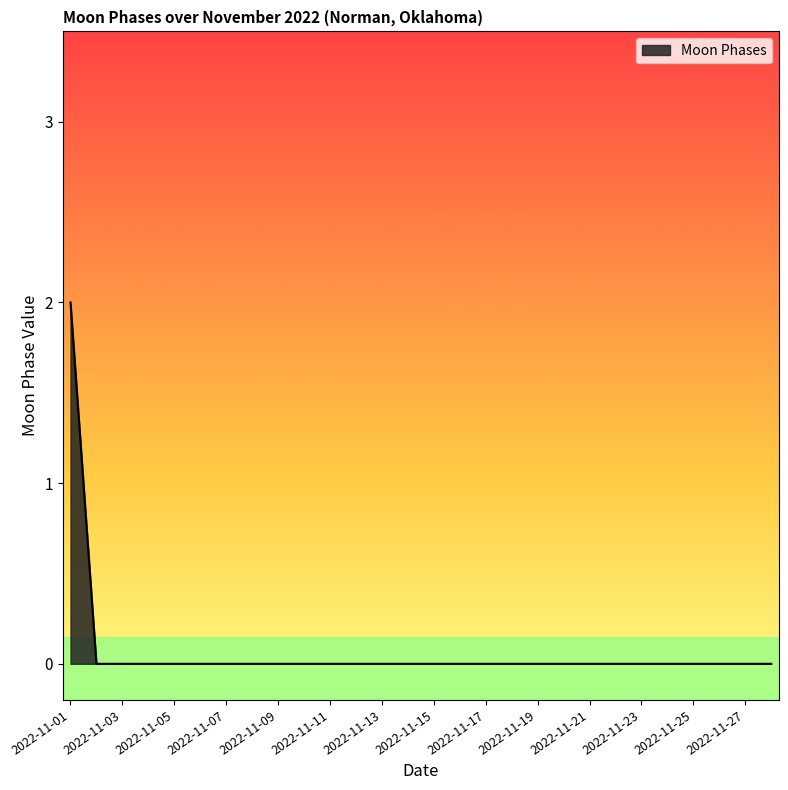

Reading right to left, extract all data points from this chart.

0	0	0	0	0	0	0	0	0	0	0	0	0	0	0	0	0	0	0	0	0	0	0	0	0	0	0	2